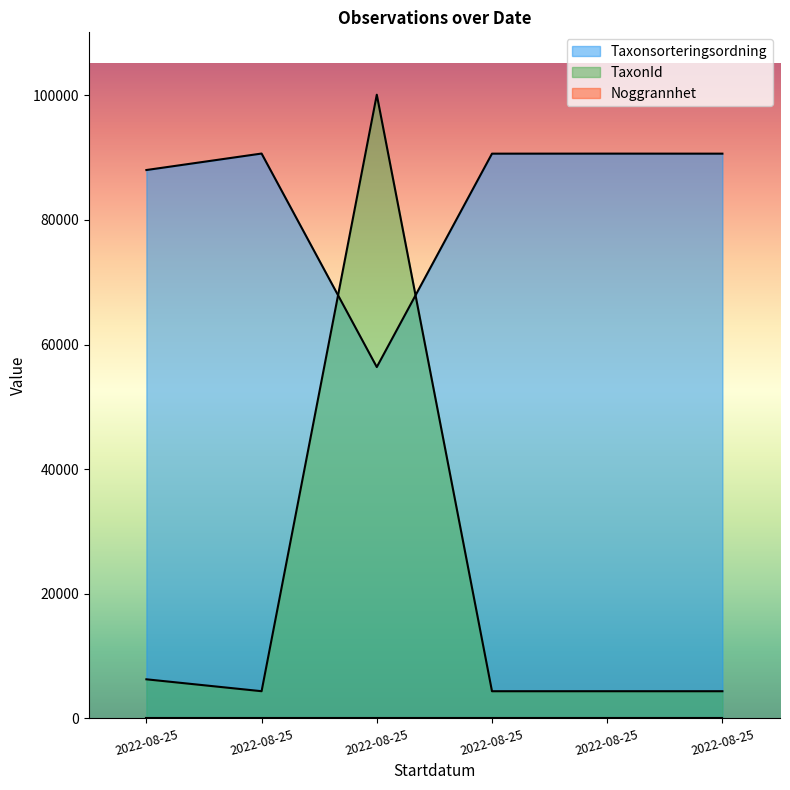

Which category has the highest value in the TaxonId series?

2022-08-25